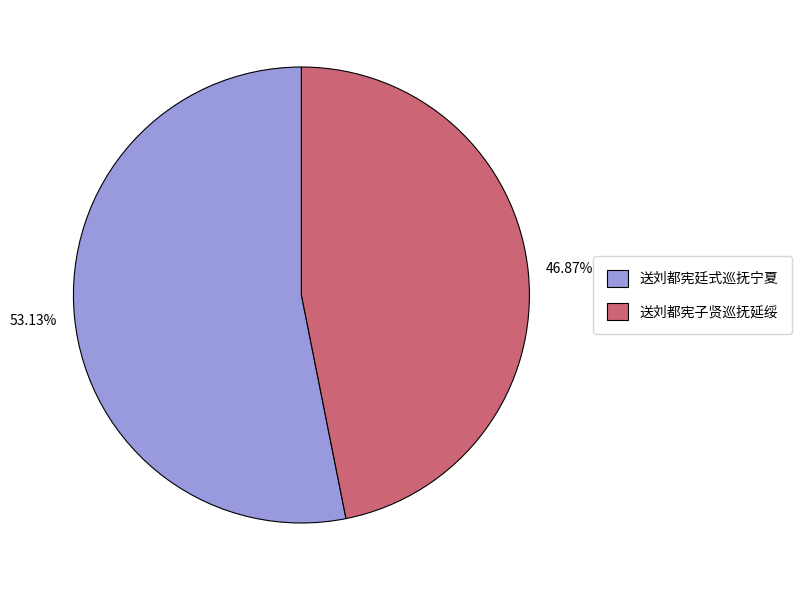

Which category accounts for the majority?

送刘都宪廷式巡抚宁夏